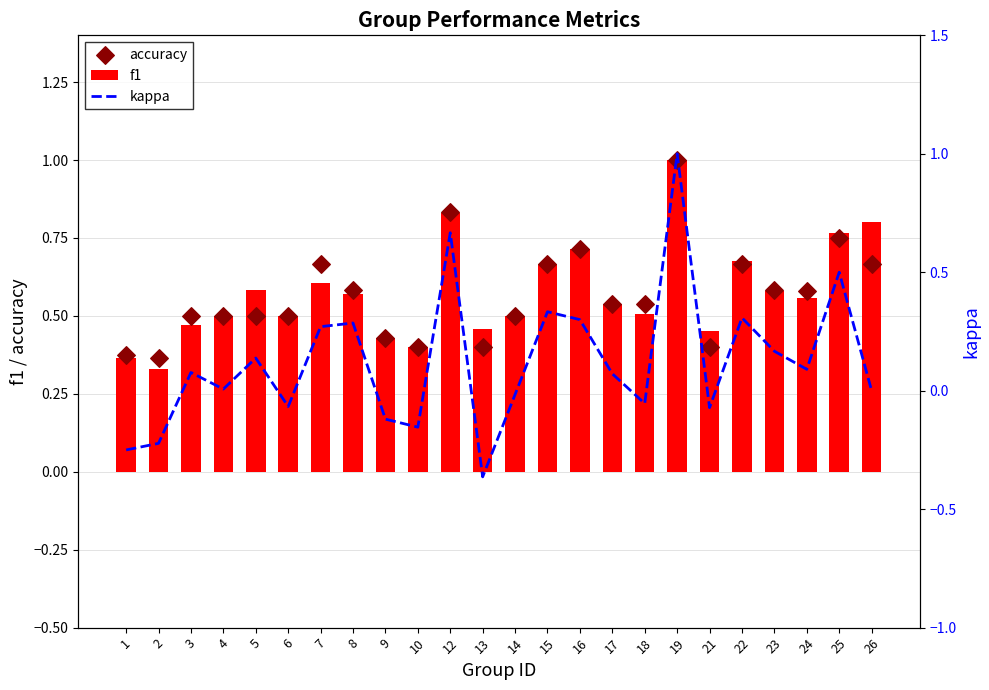

What are all the series names shown in the legend?

f1, accuracy, kappa